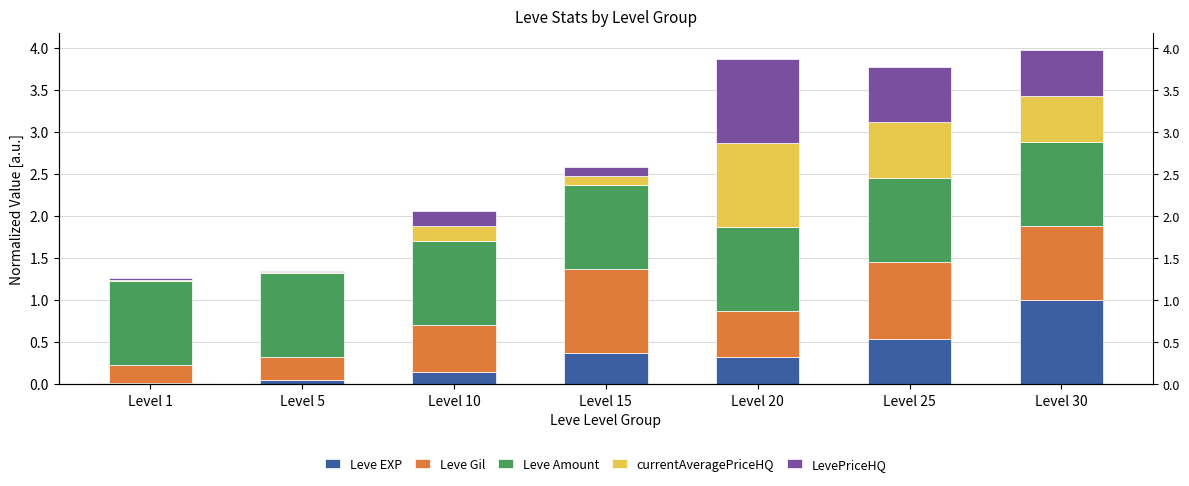

Between Level 30 and Level 20, which is larger?

Level 30